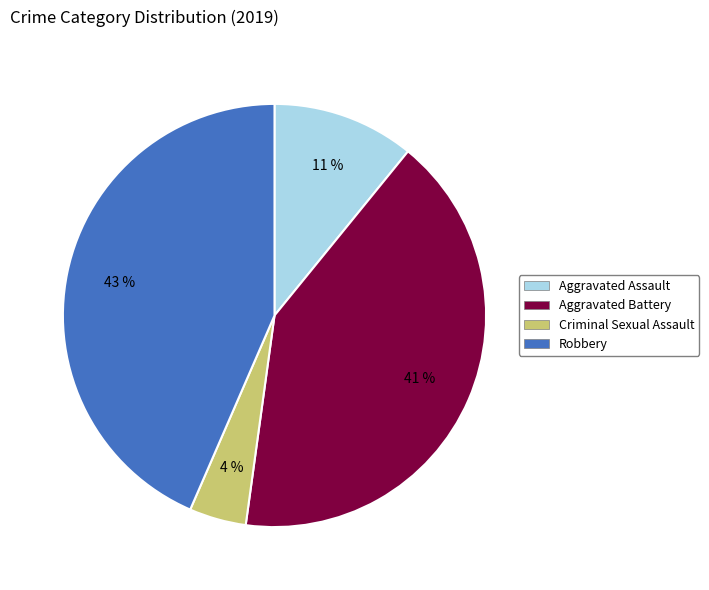

Which has a higher value, Criminal Sexual Assault or Aggravated Battery?

Aggravated Battery